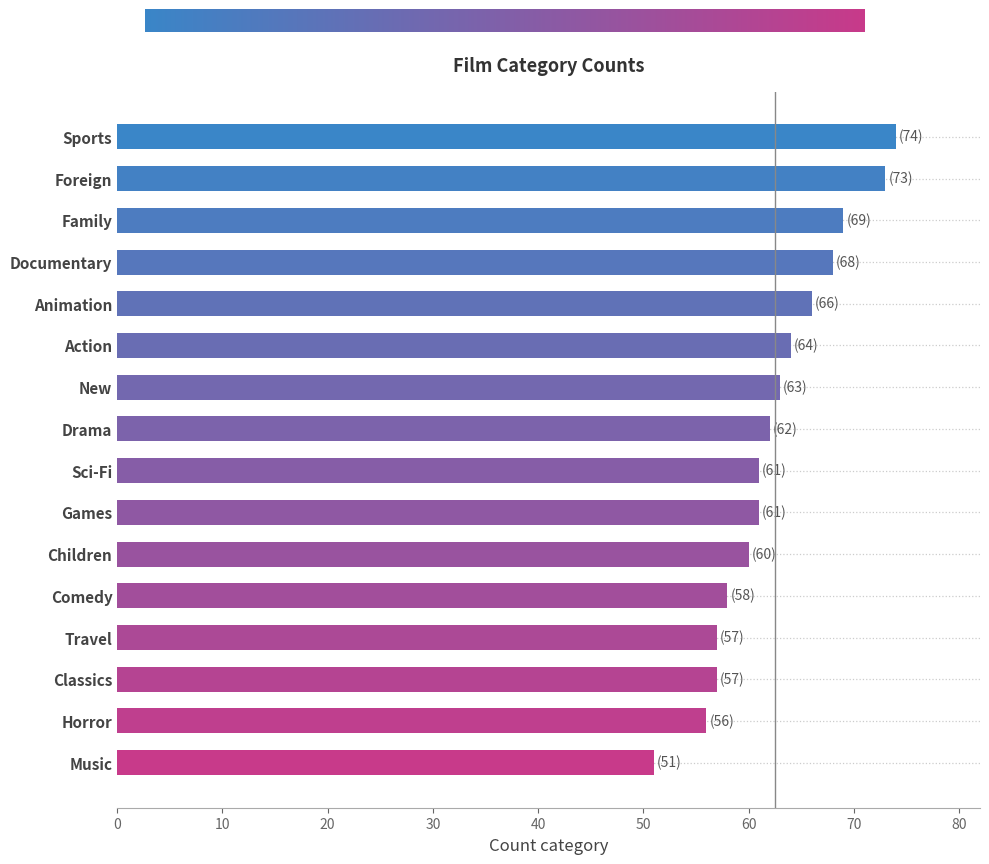

What is the label of the 2nd bar from the top?

Foreign